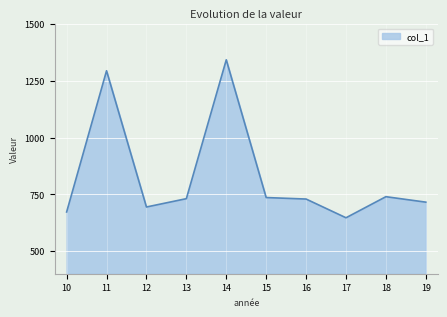

What is the difference between the values at 17 and 10?

25.5